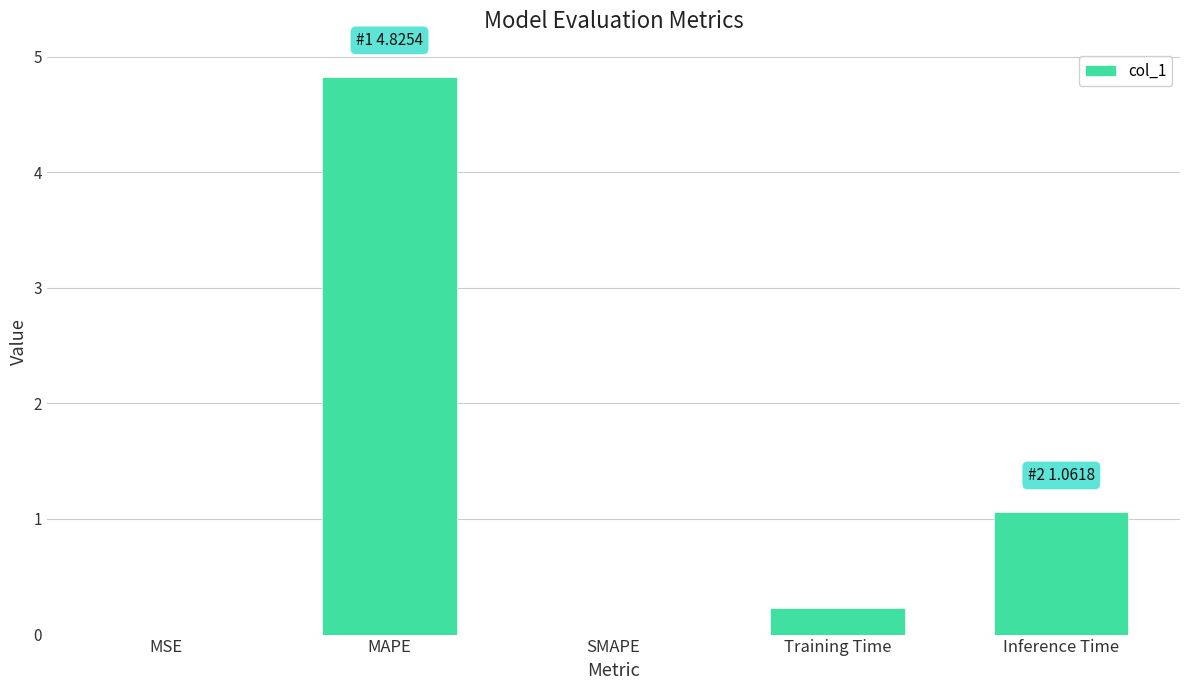

Are the bars horizontal?

No